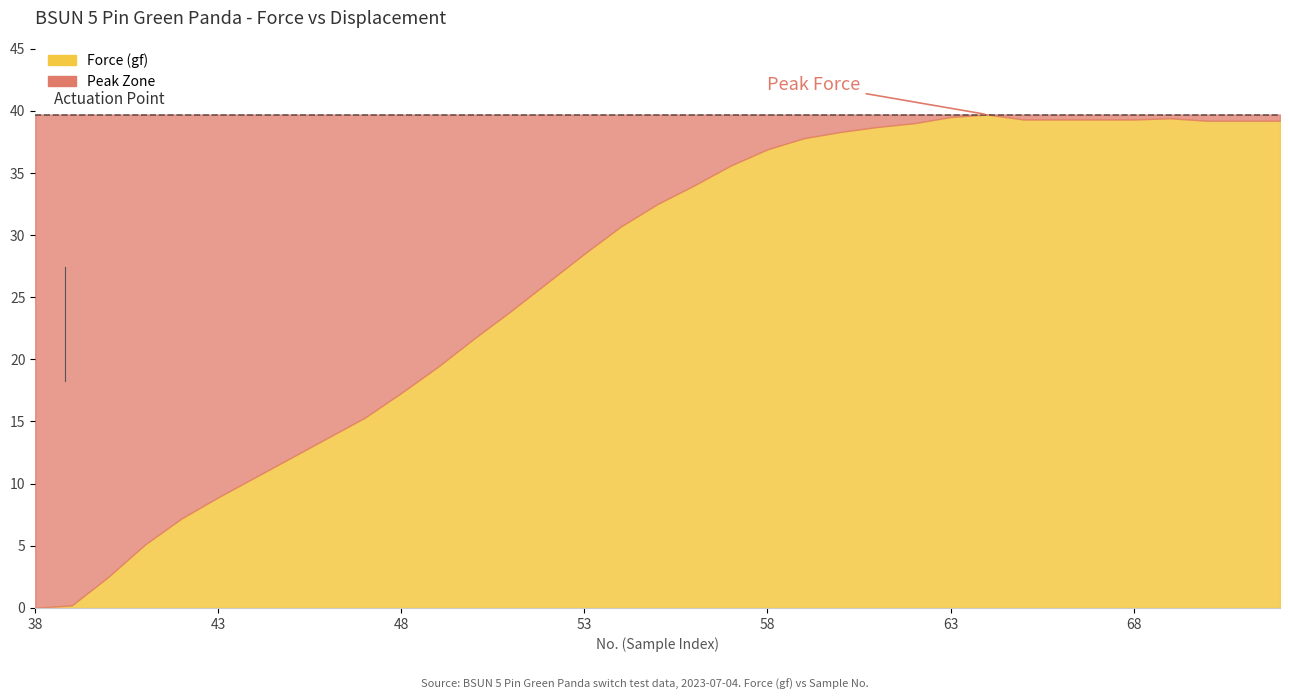

At how many categories does at least one series exceed 30?

19